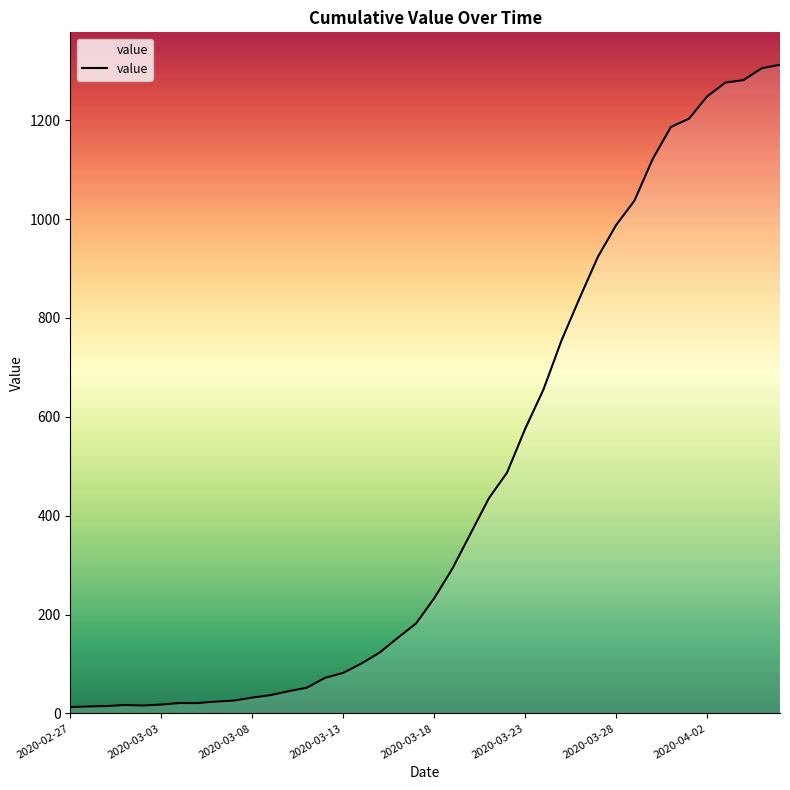

Does the chart display data point markers on the line(s)?

No